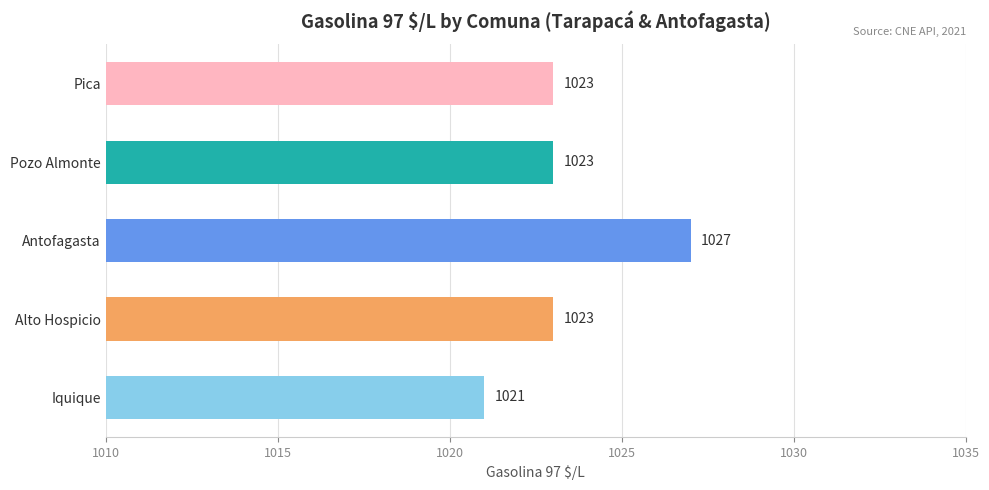

What is the average value?

1023